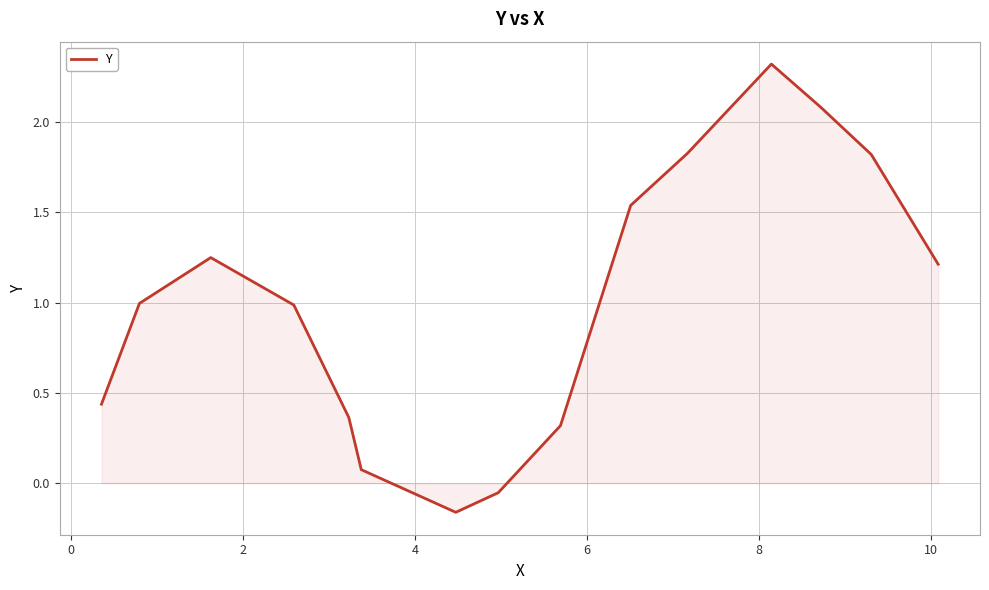

What is the average value?

1.0